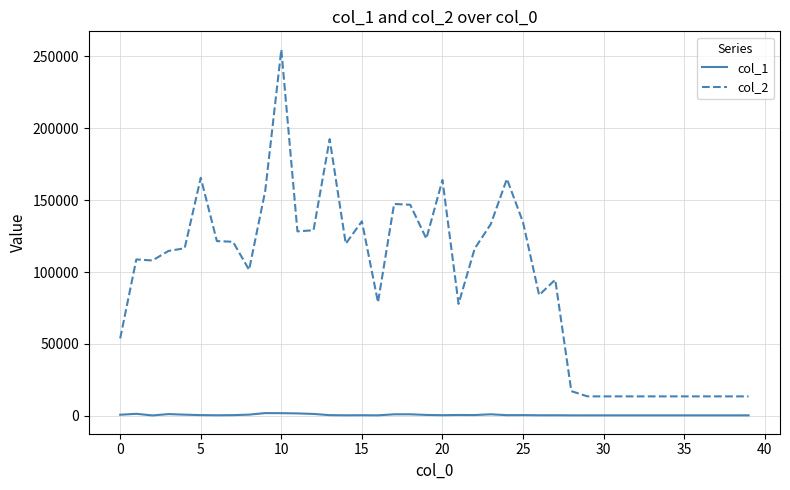

What is the greatest value displayed?

254771